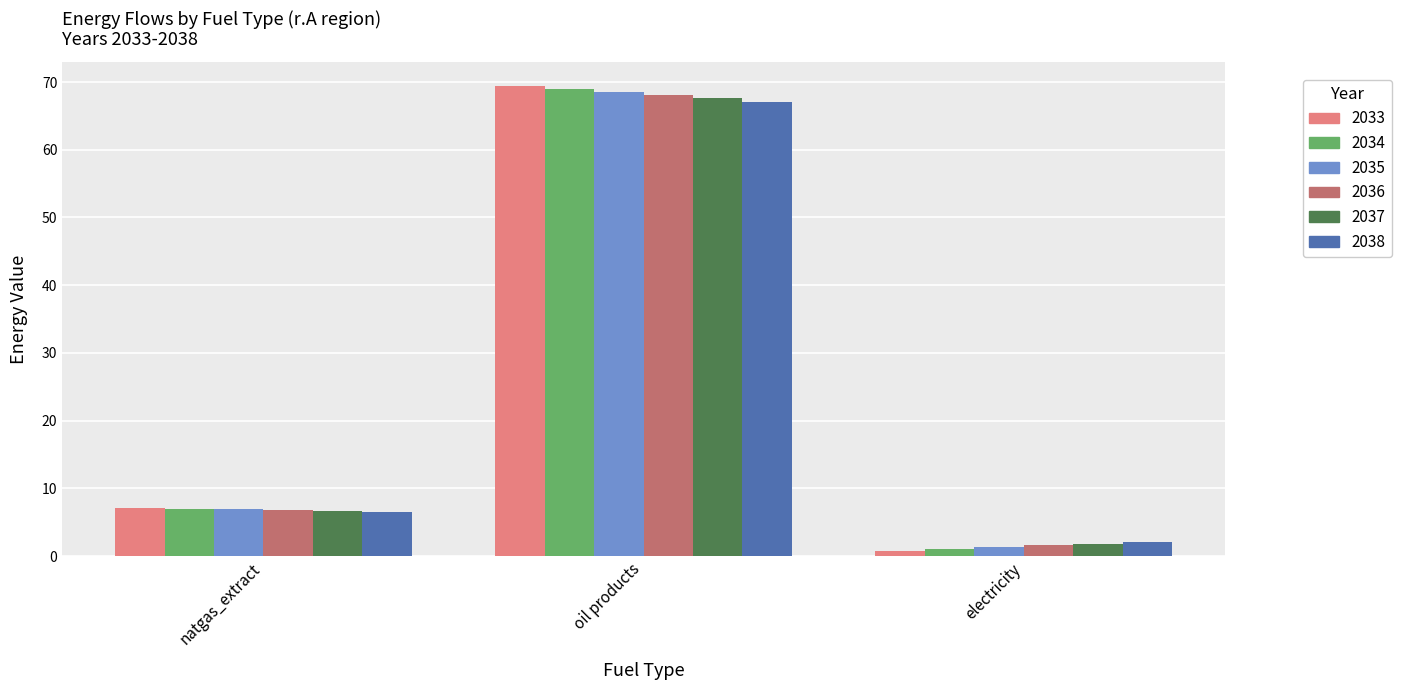

List the labels in order of 2034 value, smallest first.

electricity, natgas_extract, oil products